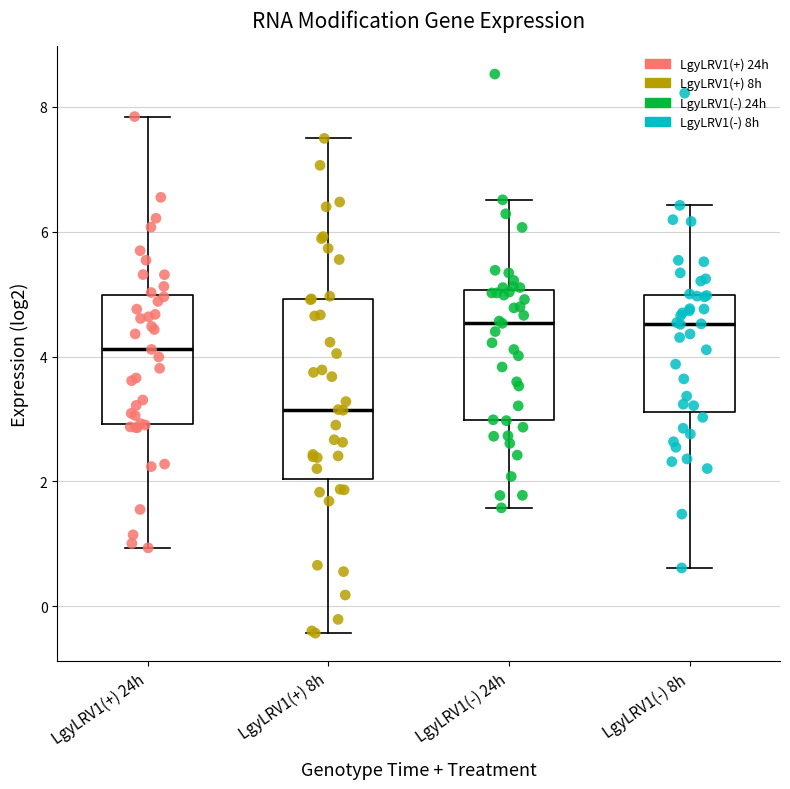

Which box is the tallest, from its lower edge to its upper edge?

LgyLRV1(+) 8h